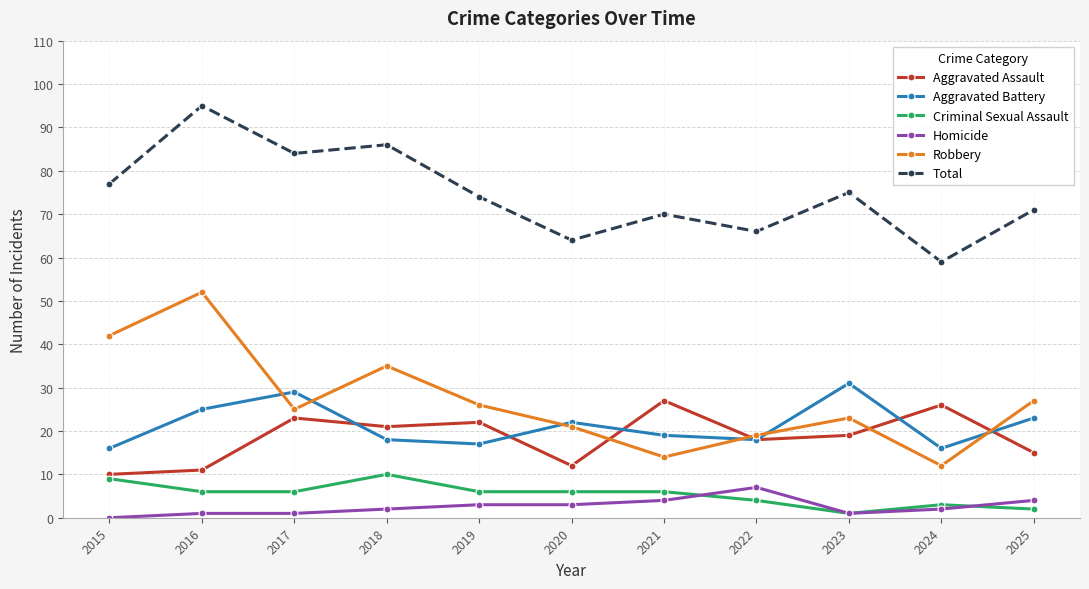

Is it true that Total equals 137 at 2018?

False